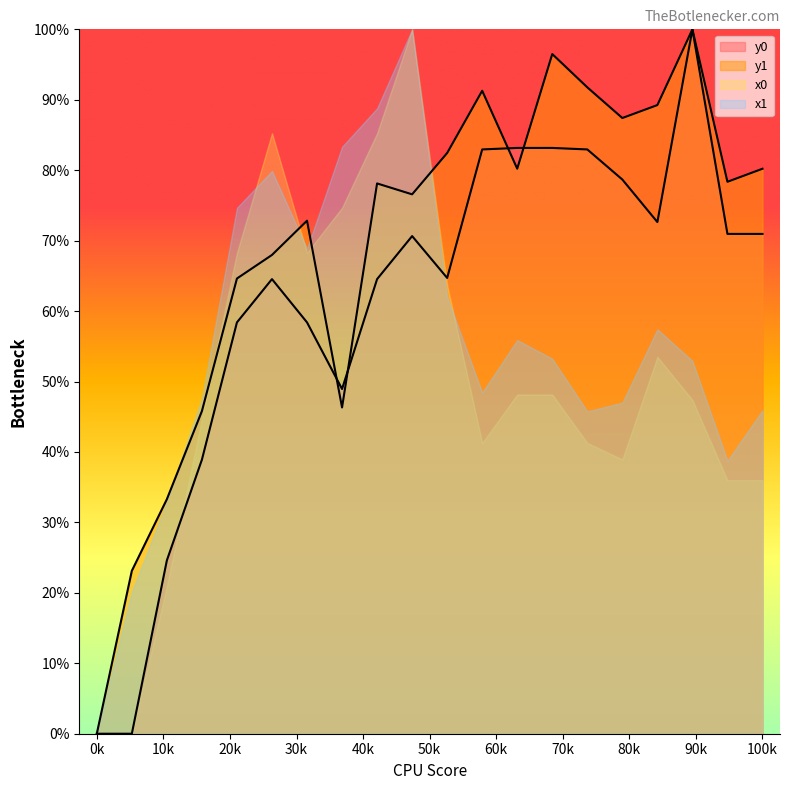

At how many categories does at least one series exceed 81?

12